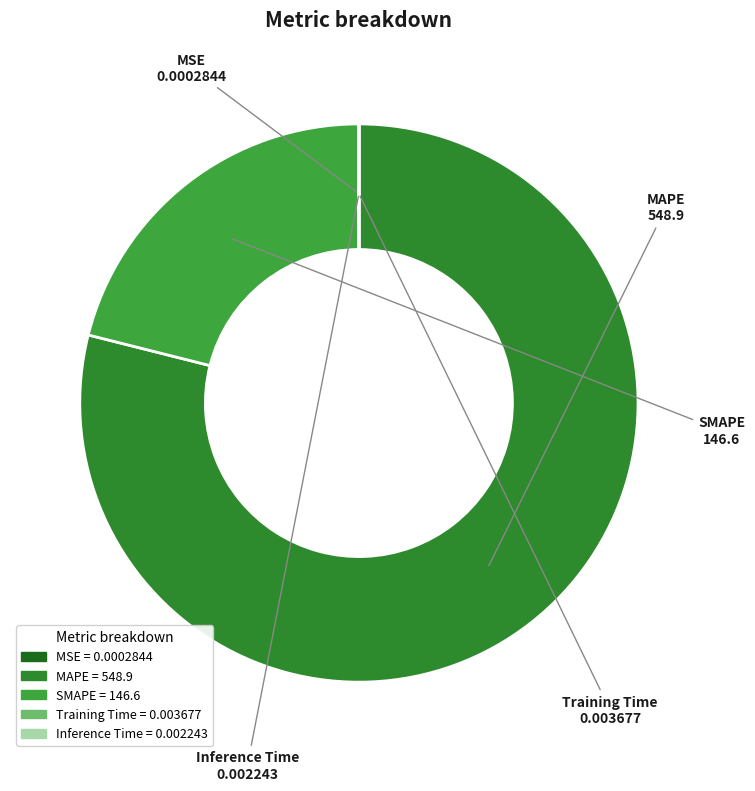

The SMAPE slice represents 21% of the pie. True or false?

True